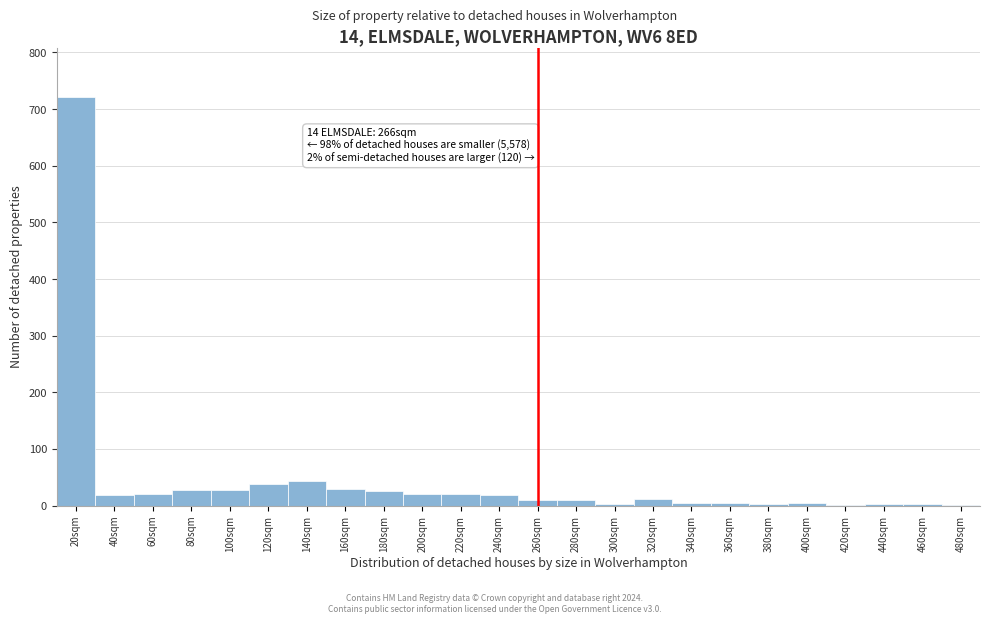

What is the sum of the values at 180sqm and 100sqm?

53